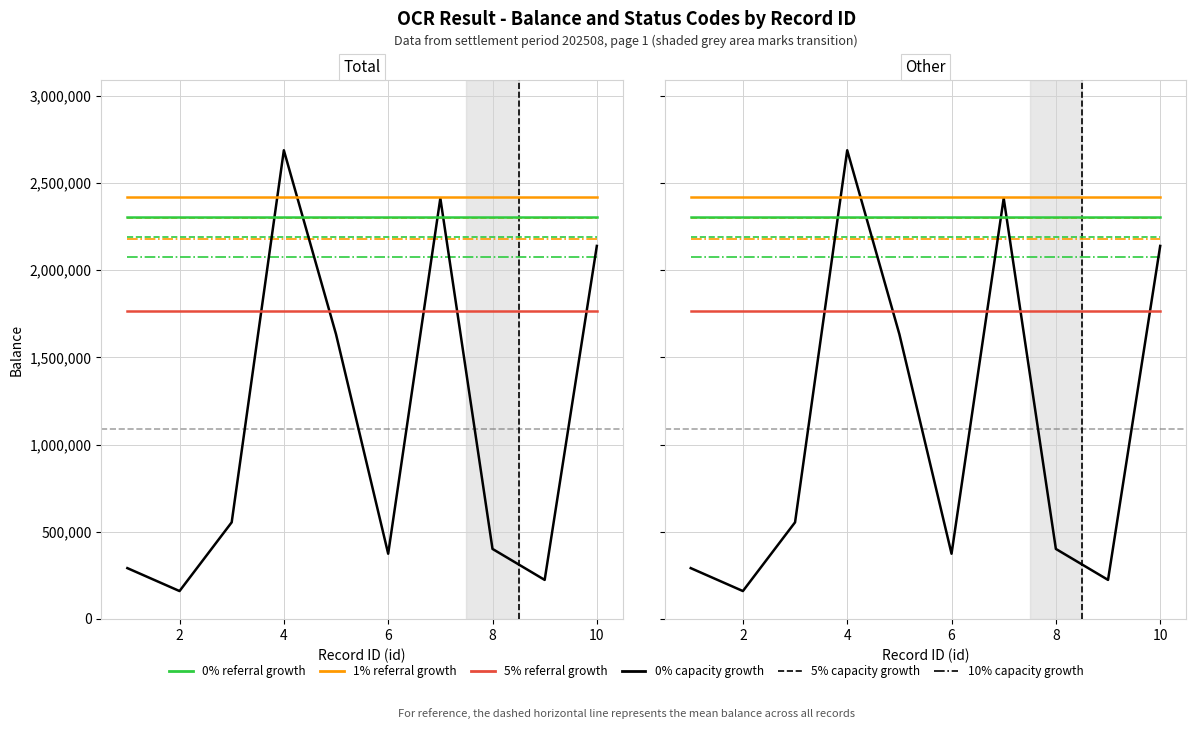

Is this an area chart (filled region under the line)?

No